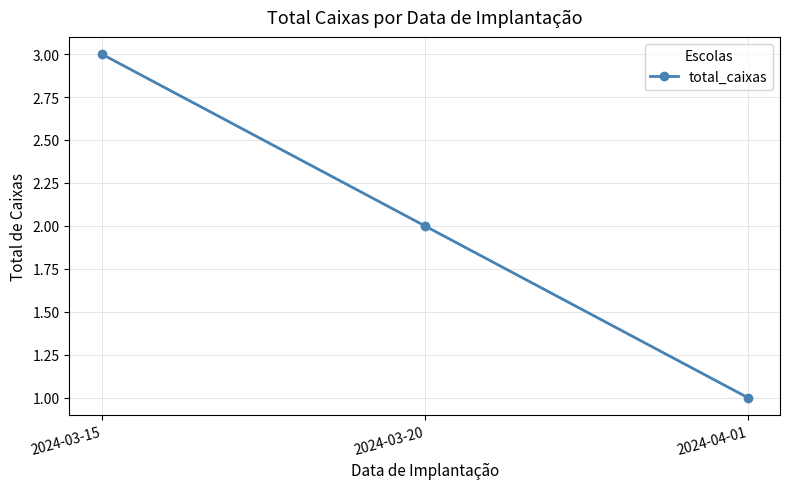

What is the change in value from 2024-03-20 to 2024-04-01?

-1